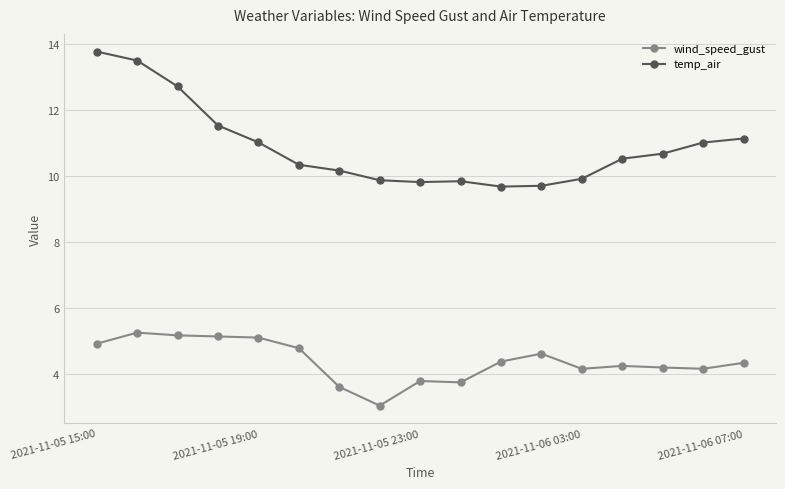

Which series has the largest range (max minus min)?

temp_air